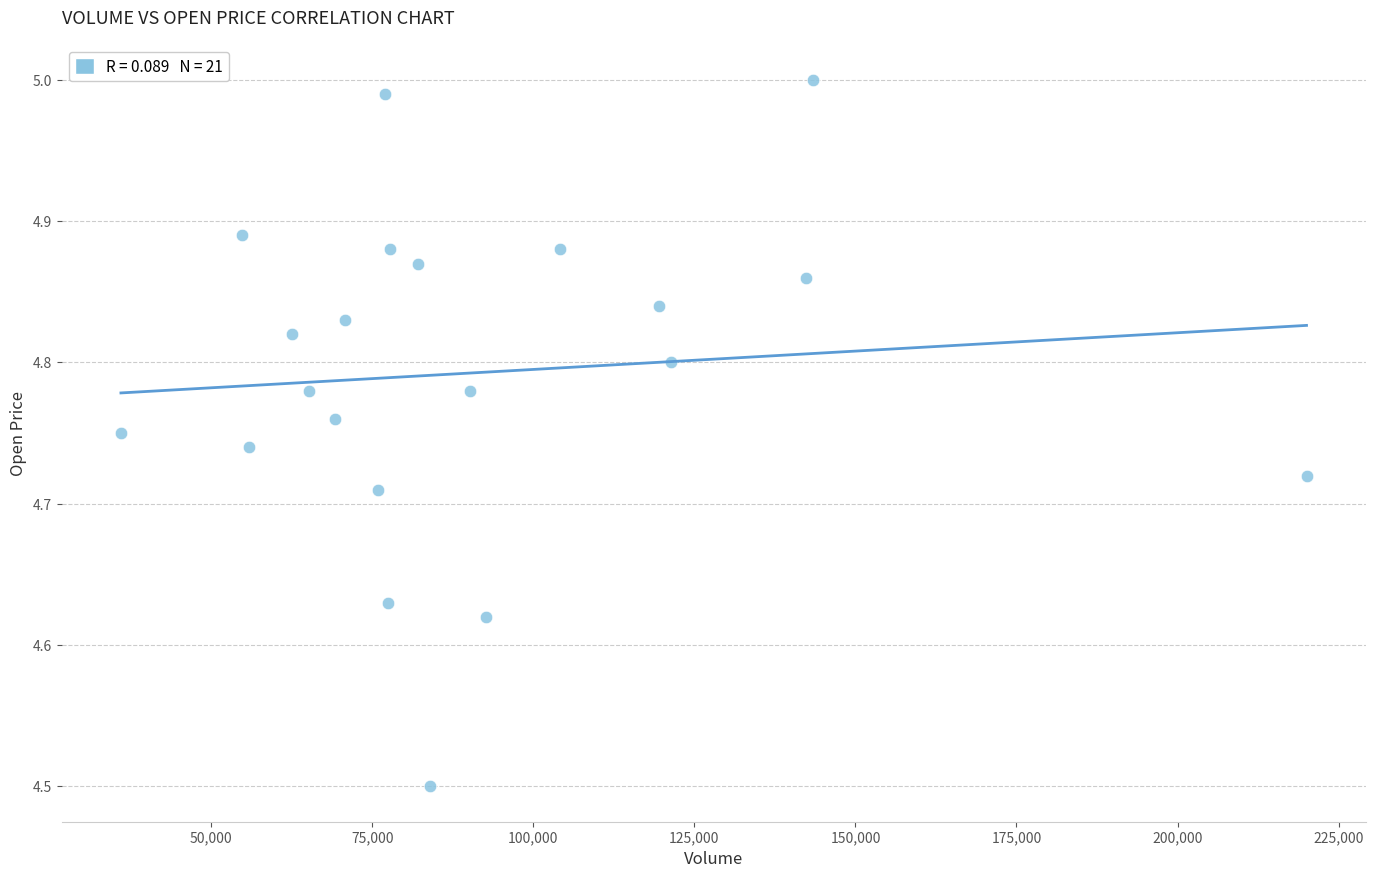

What is the range of Y values (max minus min)?

0.5